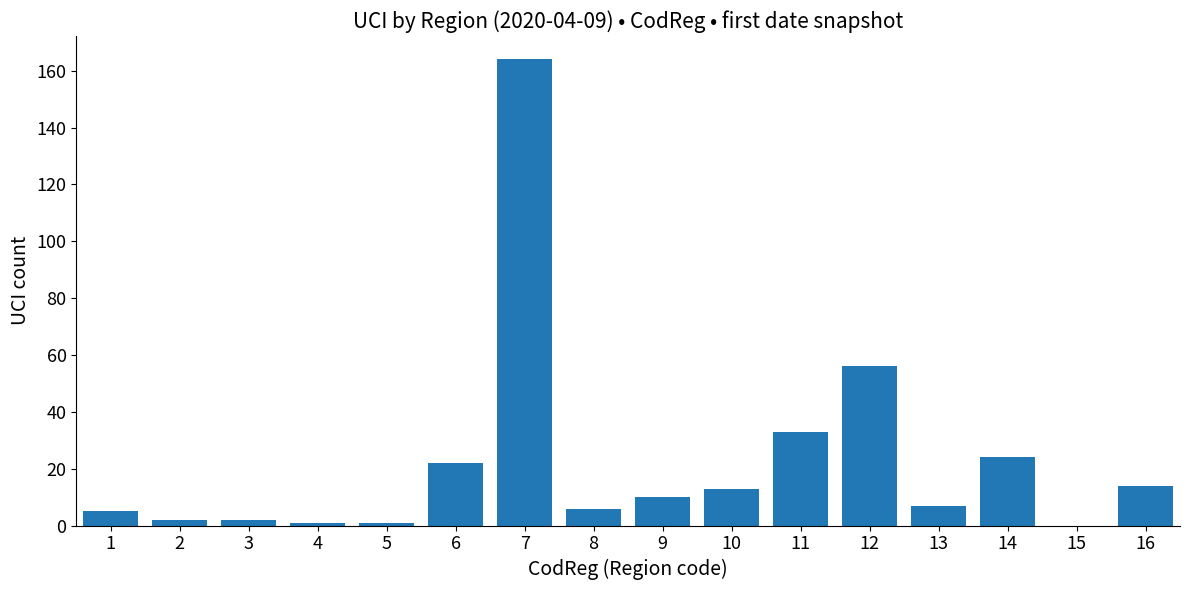

Reading right to left, transcribe all the data shown in this chart.

14	0	24	7	56	33	13	10	6	164	22	1	1	2	2	5